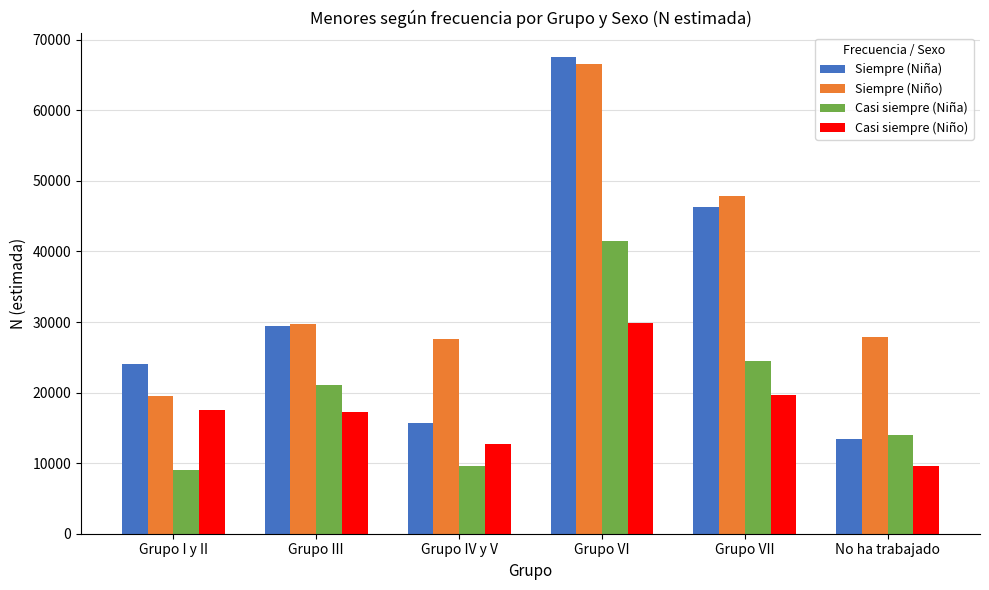

Rank the series at Grupo VII from lowest to highest value.

Casi siempre (Niño), Casi siempre (Niña), Siempre (Niña), Siempre (Niño)